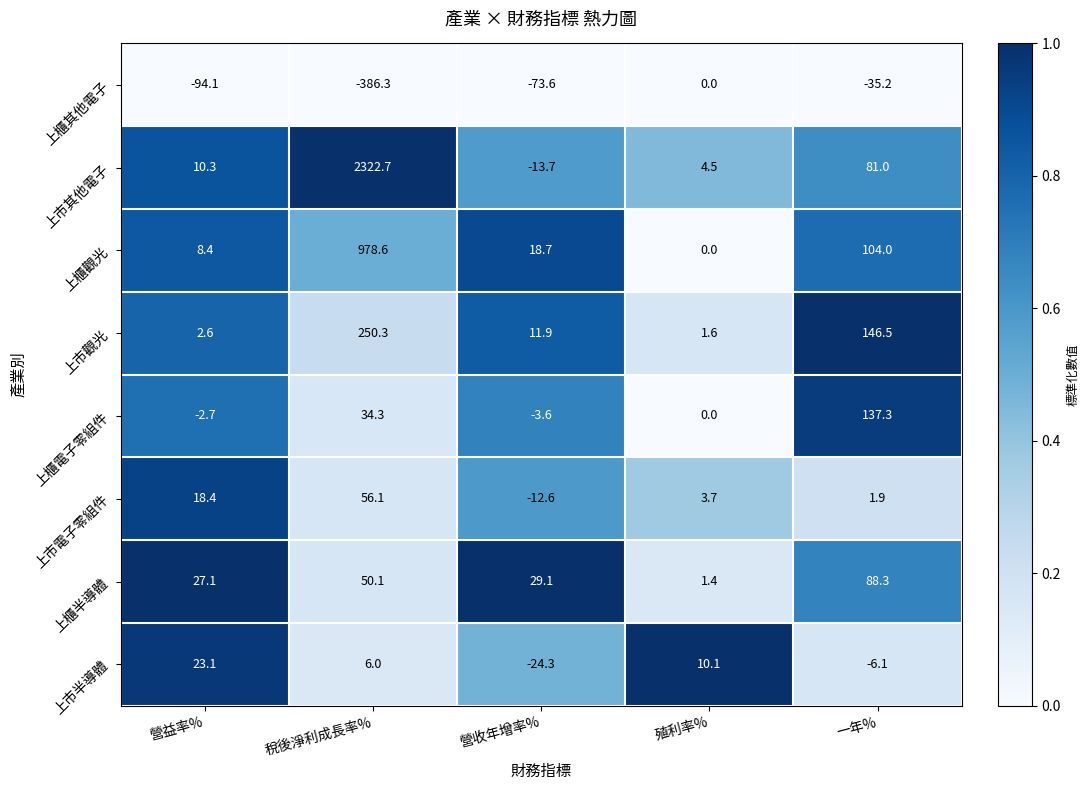

At which category is the sum across all series the highest?

稅後淨利成長率%